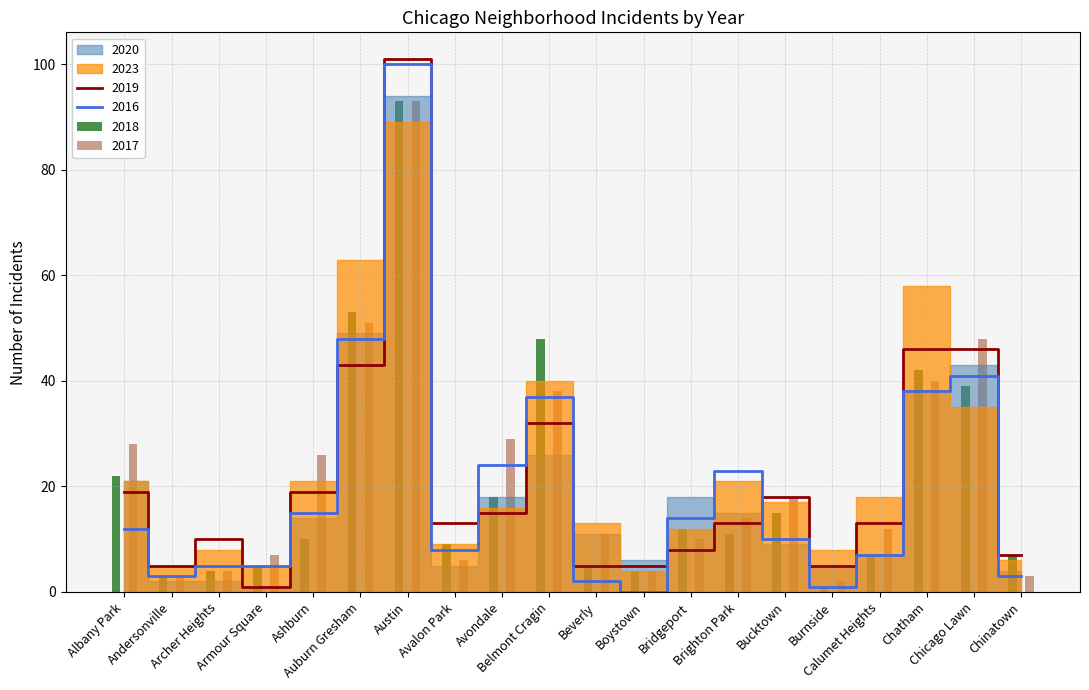

True or false: 2018 has a value of 3 at Chinatown.

False